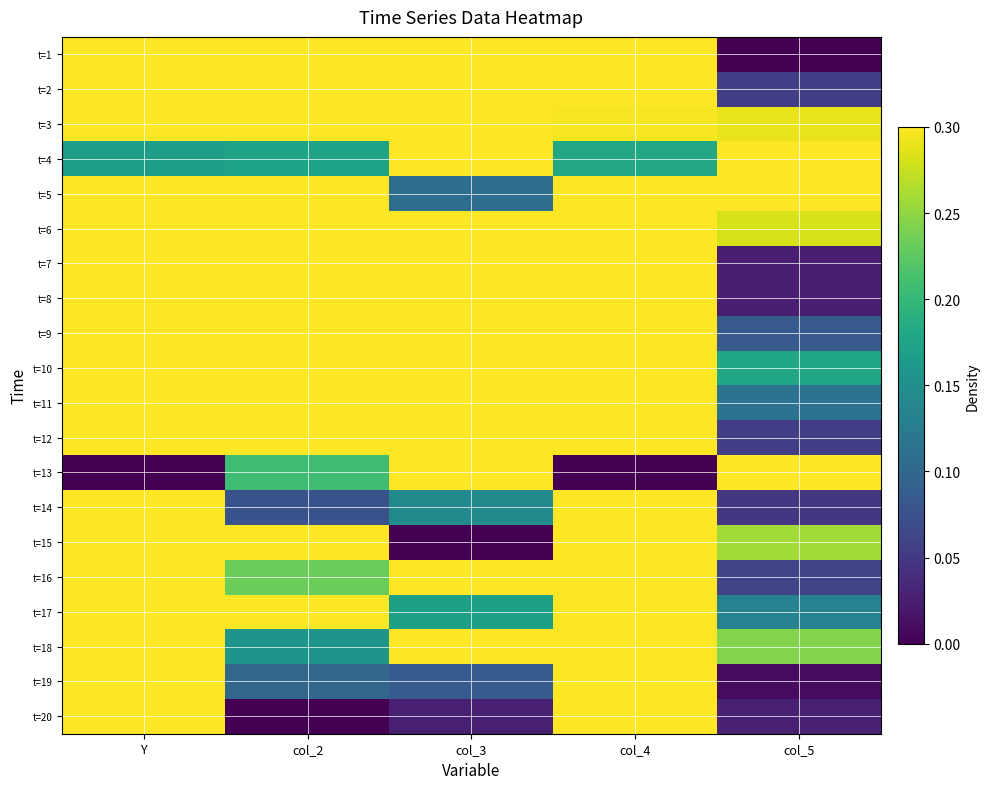

What is the spread (max minus min) of values at Y?

1.0